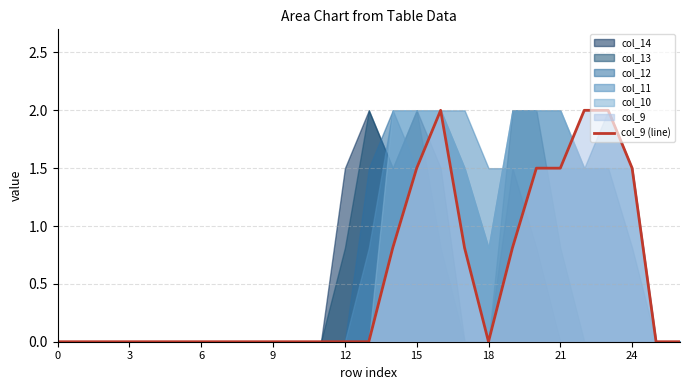

True or false: col_9 (line) has a value of -1.4 at 0.

False